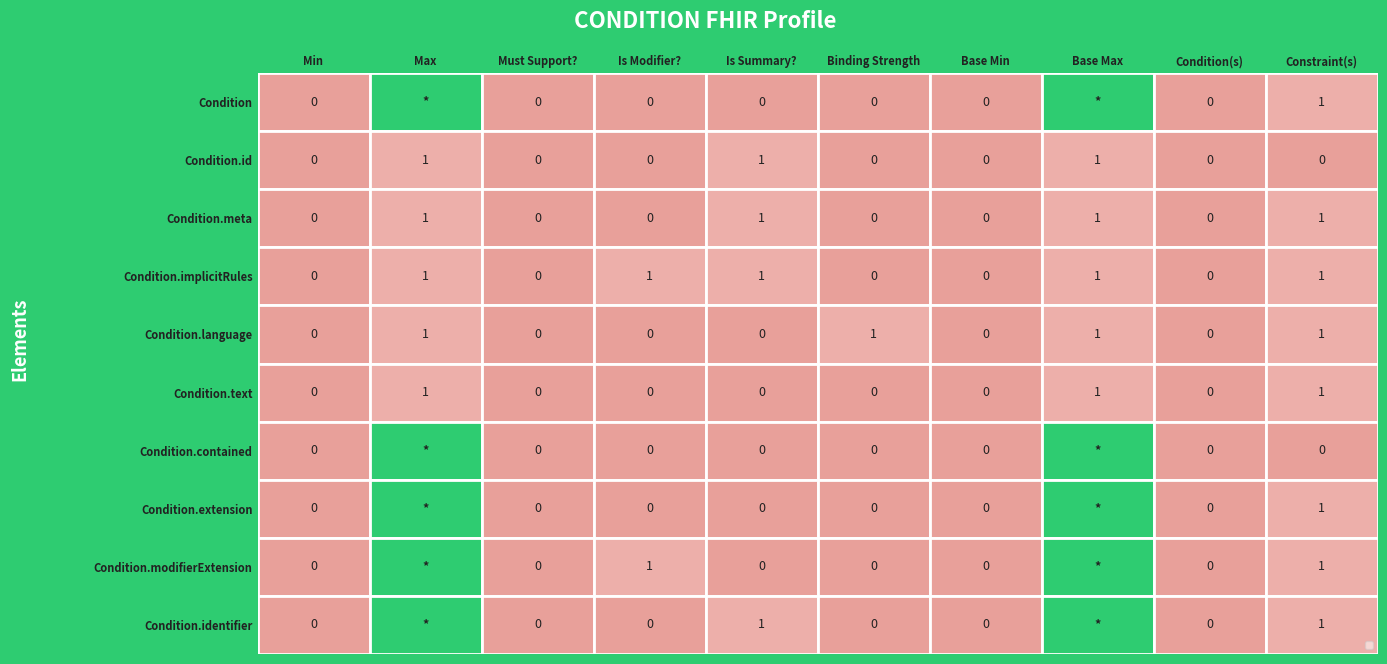

True or false: Condition has a value of 1 at Constraint(s).

True